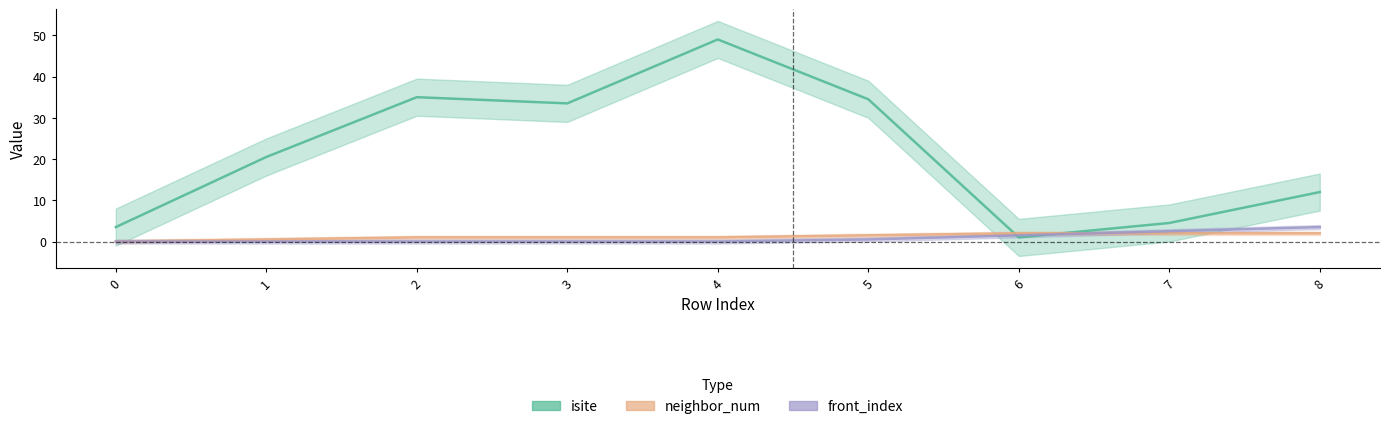

Reading left to right, list all the values displayed in this chart.

isite: 0=3.5	1=20.5	2=35.0	3=33.5	4=49.0	5=34.5	6=1.0	7=4.5	8=12.0
neighbor_num: 0=0.0	1=0.5	2=1.0	3=1.0	4=1.0	5=1.5	6=2.0	7=2.0	8=2.0
front_index: 0=0.0	1=0.0	2=0.0	3=0.0	4=0.0	5=0.5	6=1.5	7=2.5	8=3.5